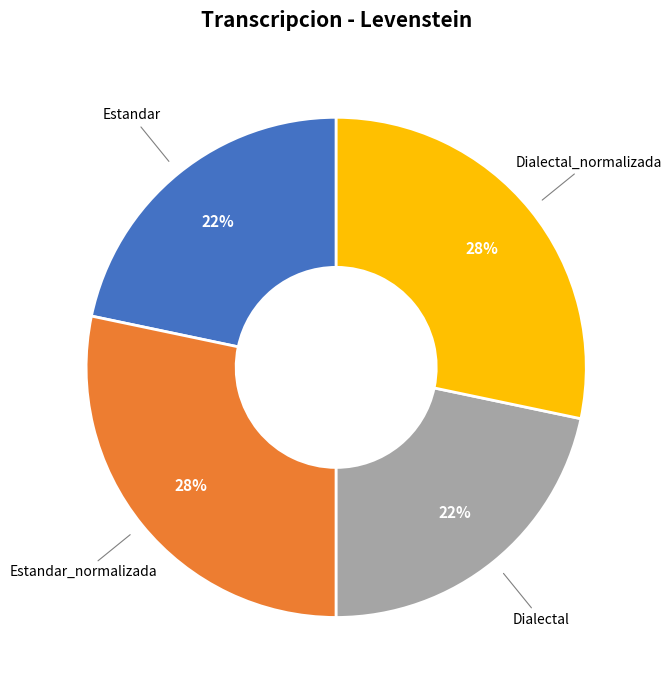

How many segments does this pie chart have?

4